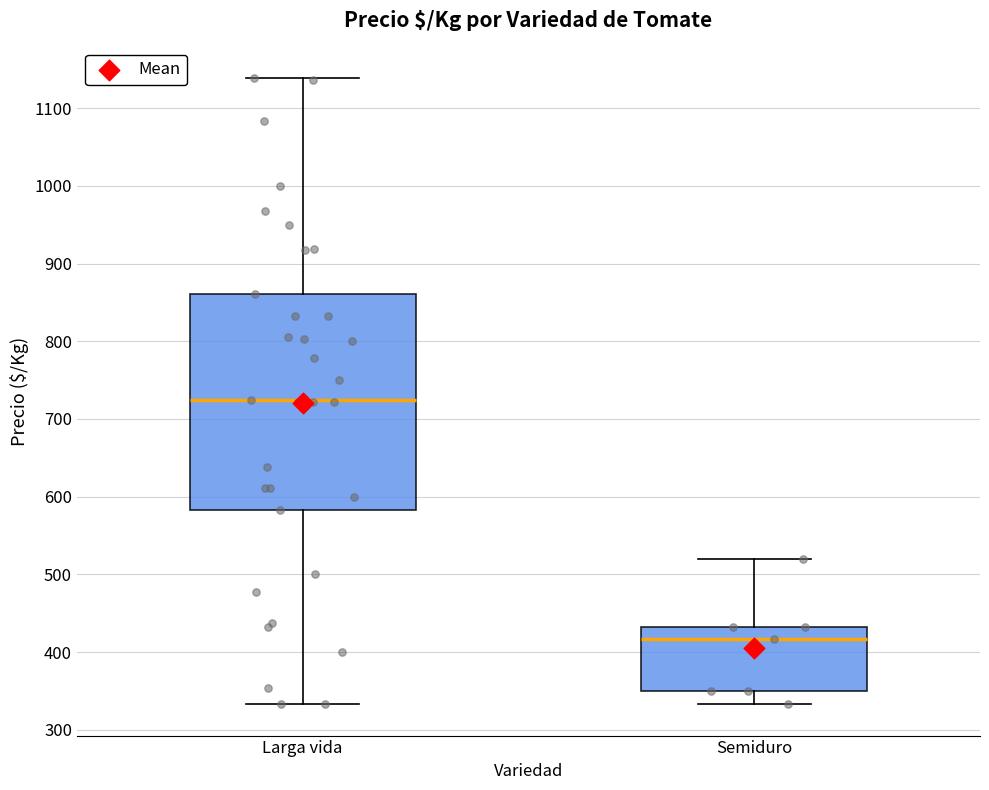

Where does the lower whisker of the box for Semiduro end on the y-axis? The values are not printed on the chart, so give them approximately, as read against the axis.

330